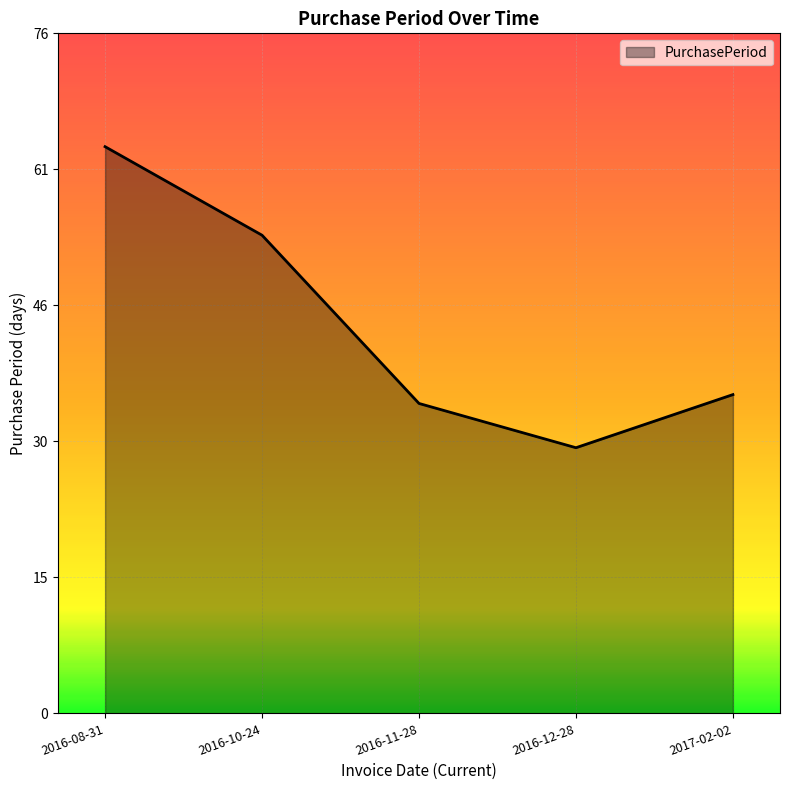

Reading left to right, extract all data points from this chart.

2016-08-31=64	2016-10-24=54	2016-11-28=35	2016-12-28=30	2017-02-02=36